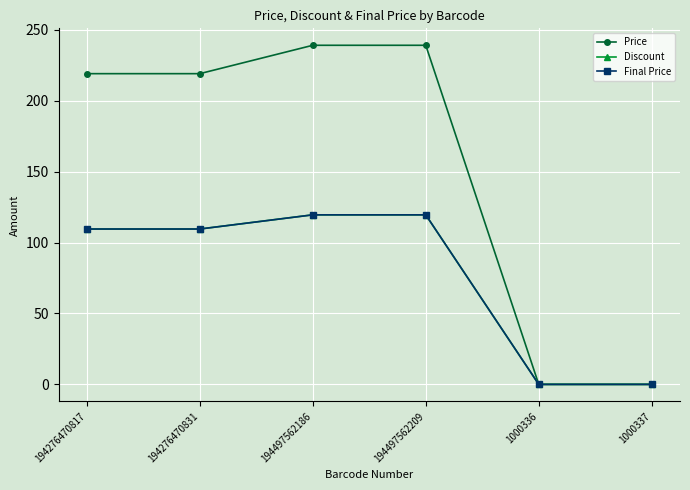

True or false: Price has a value of 294.0 at 194276470831.

False